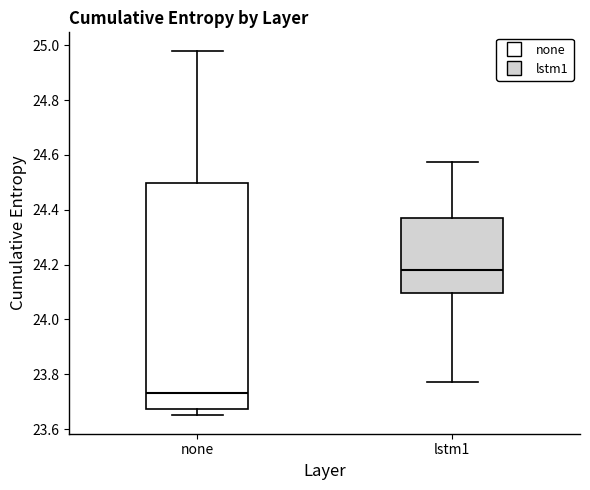

Where does the upper whisker of the box for none end on the y-axis? The values are not printed on the chart, so give them approximately, as read against the axis.

24.98